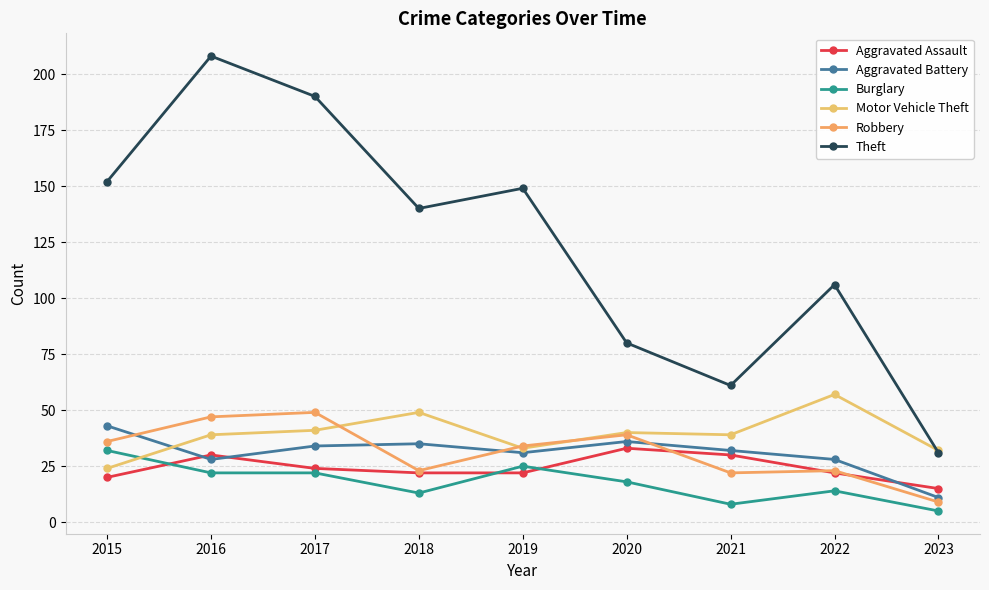

True or false: Burglary and Theft cross at least once.

False